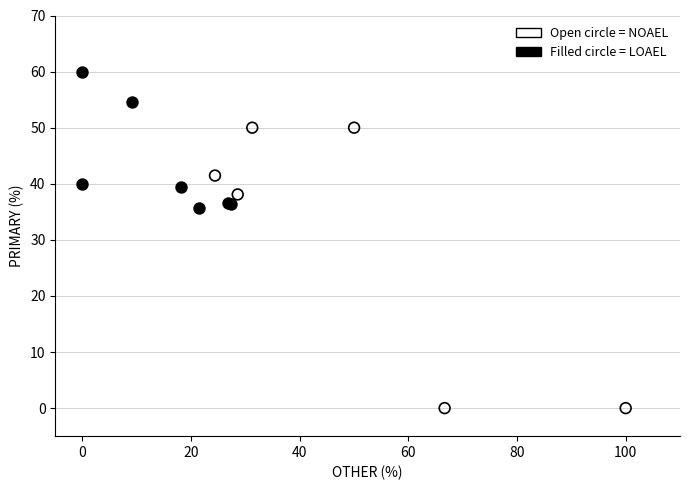

Which series has the widest spread of Y values?

Open circle = NOAEL